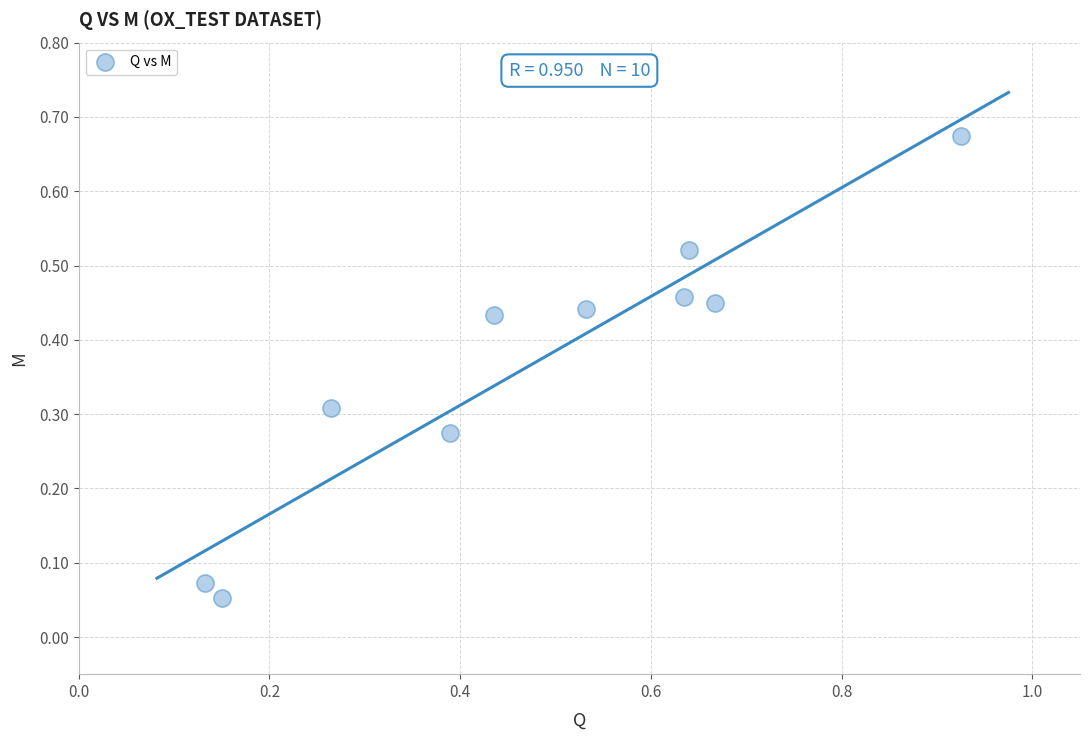

What is the range of X values (max minus min)?

0.8